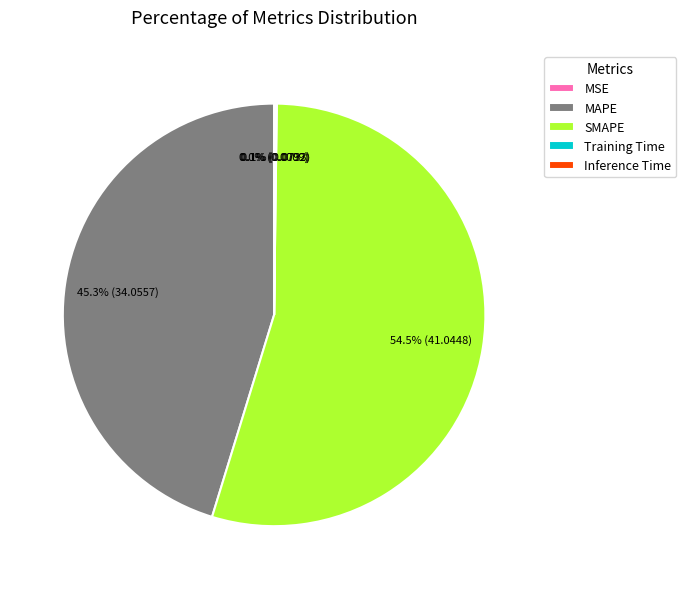

Between MAPE and SMAPE, which is larger?

SMAPE